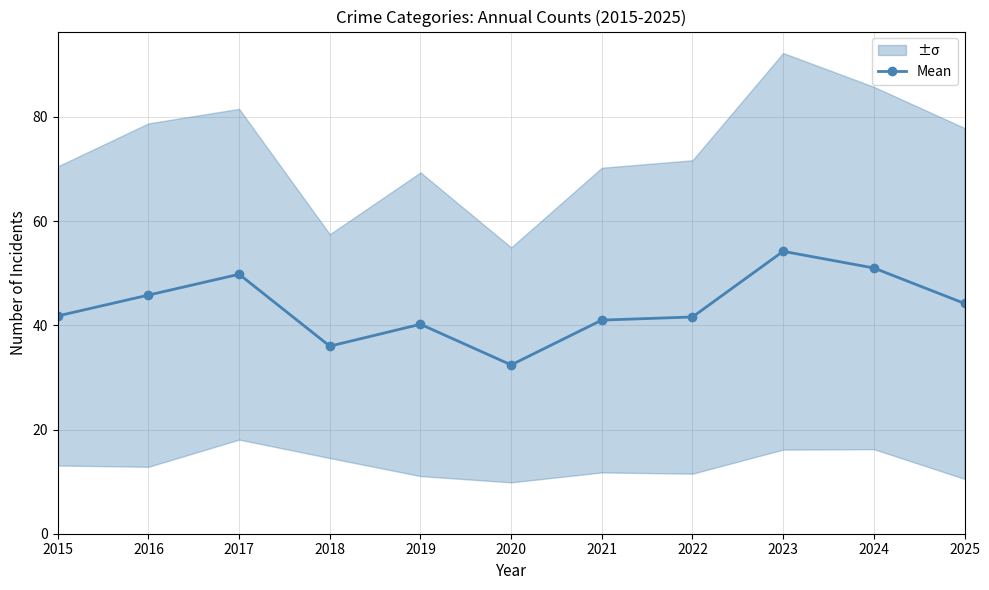

Is it true that the value at 2020 is 32.4?

True